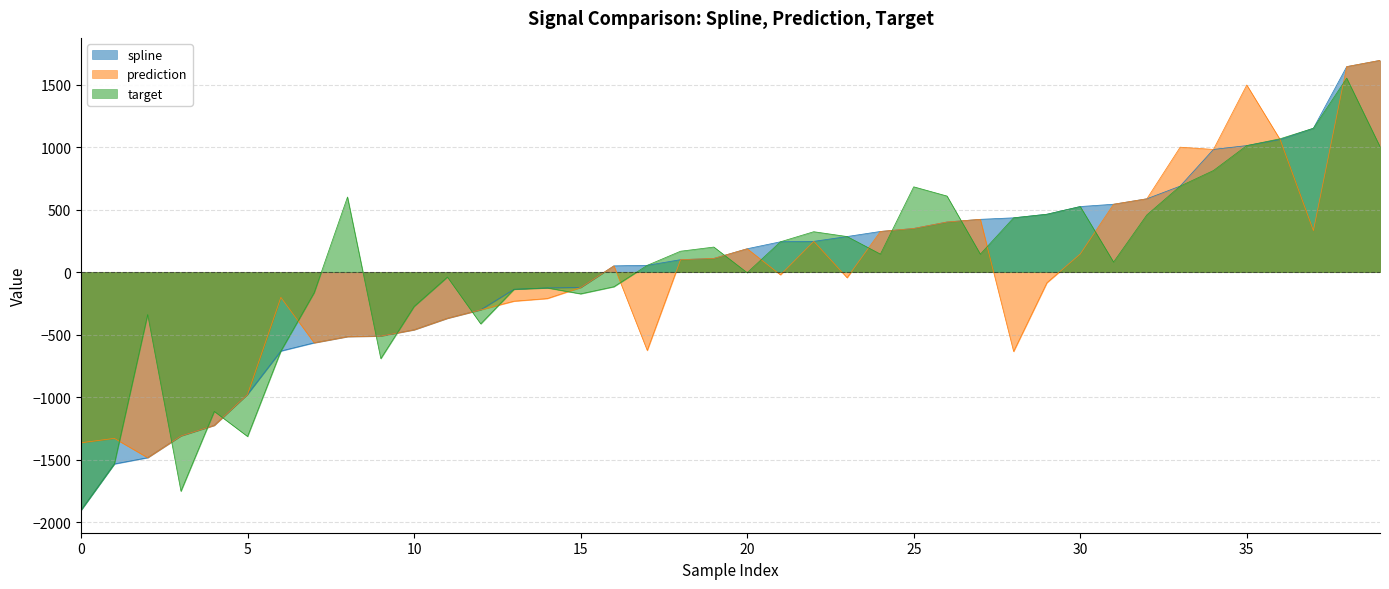

In prediction, how many points are higher than both neighbors (excluding endpoints)?

8